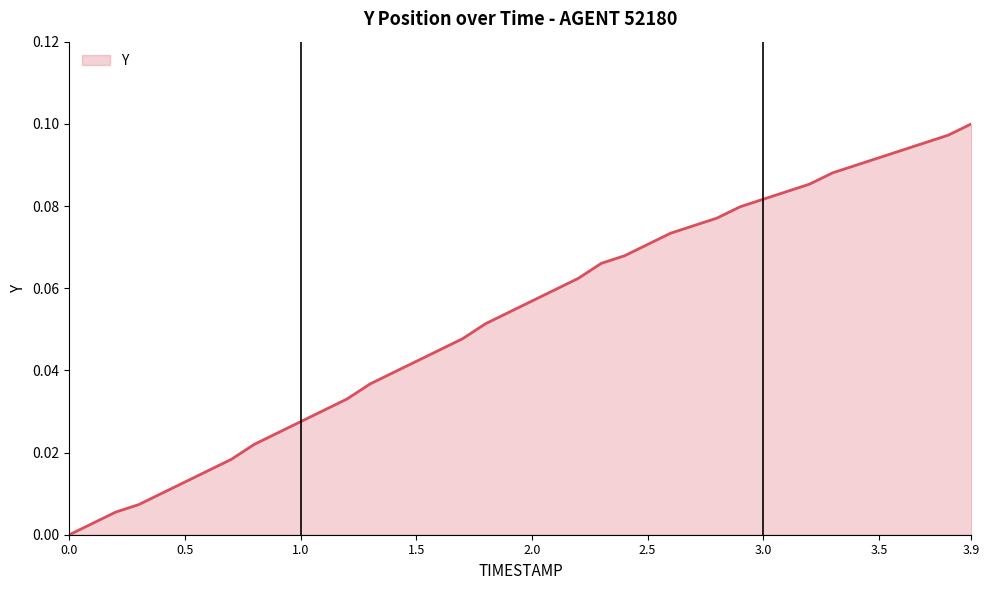

Reading right to left, transcribe all the data shown in this chart.

3.9=0.1	3.8=0.1	3.7=0.1	3.6=0.1	3.5=0.1	3.4=0.1	3.3=0.1	3.2=0.1	3.1=0.1	3.0=0.1	2.9=0.1	2.8=0.1	2.7=0.1	2.6=0.1	2.5=0.1	2.4=0.1	2.3=0.1	2.2=0.1	2.1=0.1	2.0=0.1	1.9=0.1	1.8=0.1	1.7=0.0	1.6=0.0	1.5=0.0	1.4=0.0	1.3=0.0	1.2=0.0	1.1=0.0	1.0=0.0	0.9=0.0	0.8=0.0	0.7=0.0	0.6=0.0	0.5=0.0	0.4=0.0	0.3=0.0	0.2=0.0	0.1=0.0	0.0=0.0